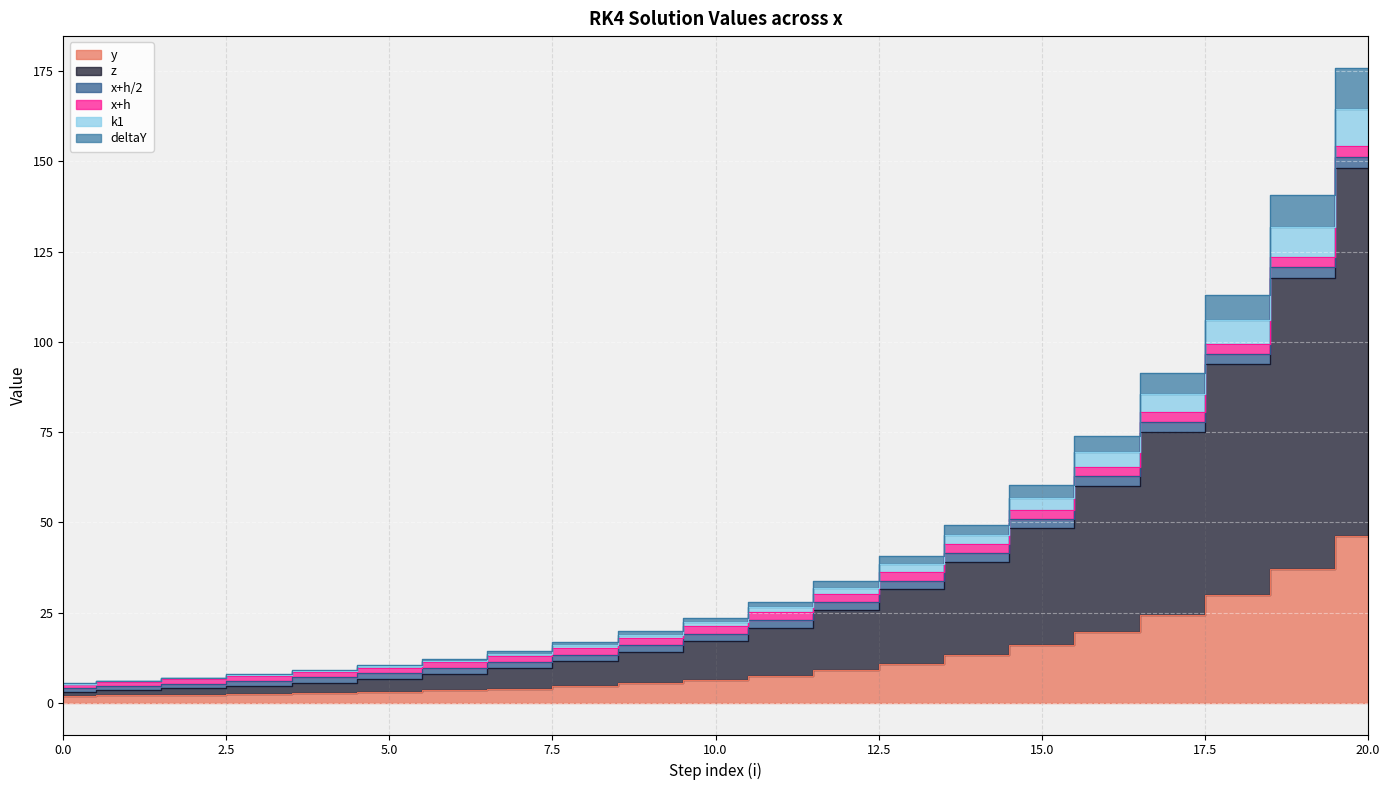

What is the value of the deltaY point at the 20th from the left?

140.7